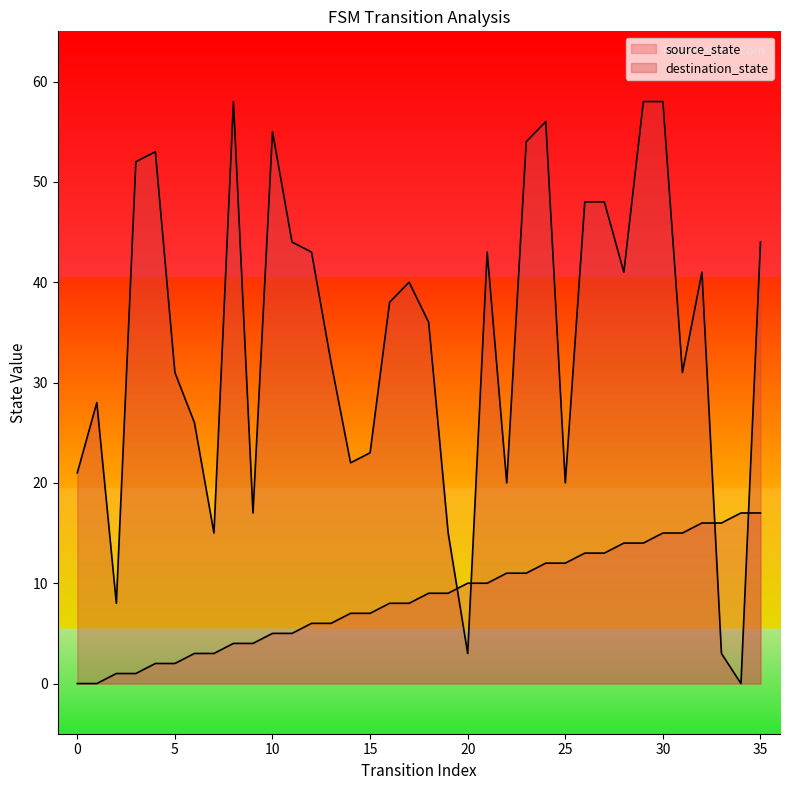

True or false: source_state has a value of 4 at 9.

True